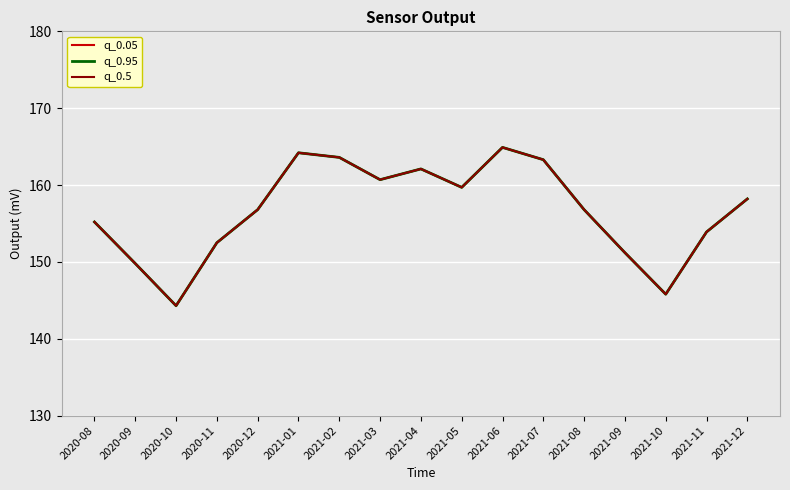

Does the chart display data point markers on the line(s)?

No